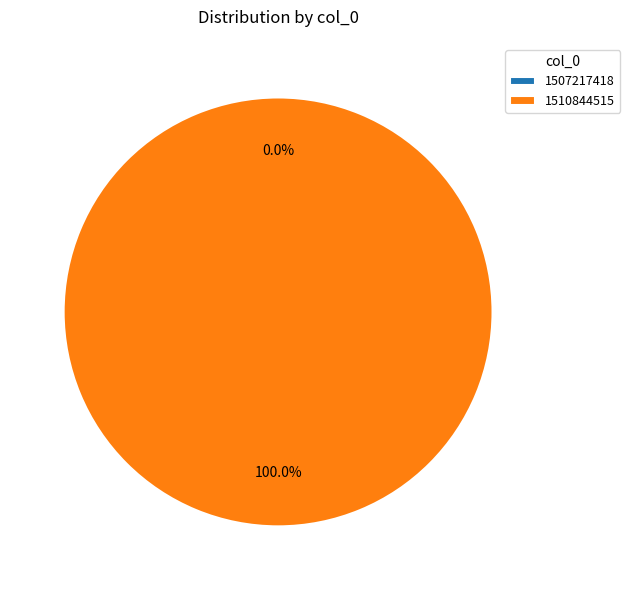

Combined, what portion of the pie is 1507217418 and 1510844515?

100.0%